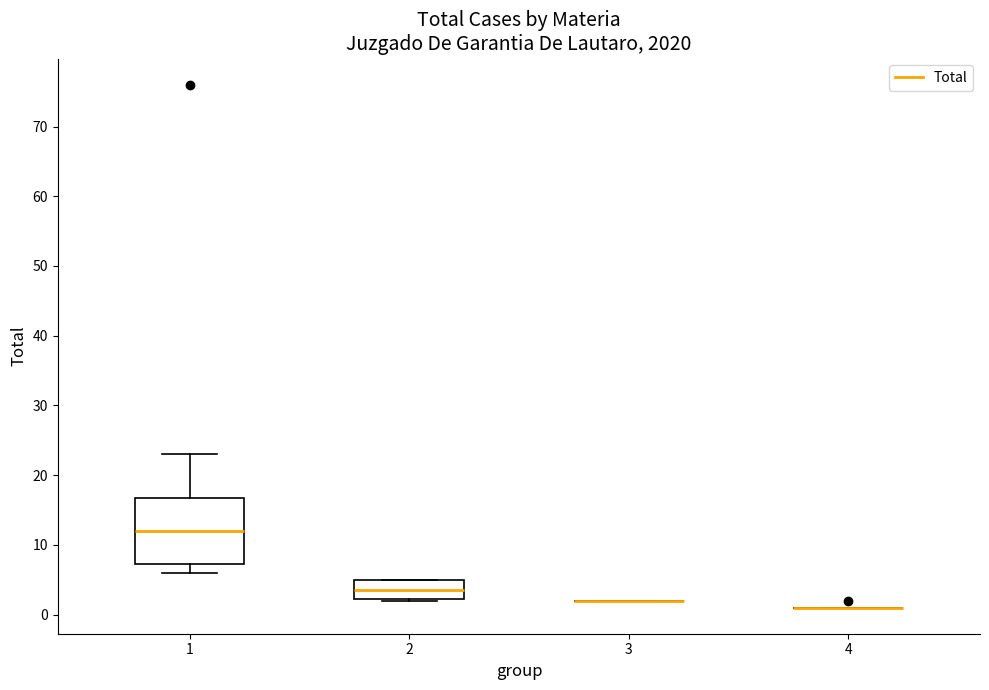

Which box is the tallest, from its lower edge to its upper edge?

1